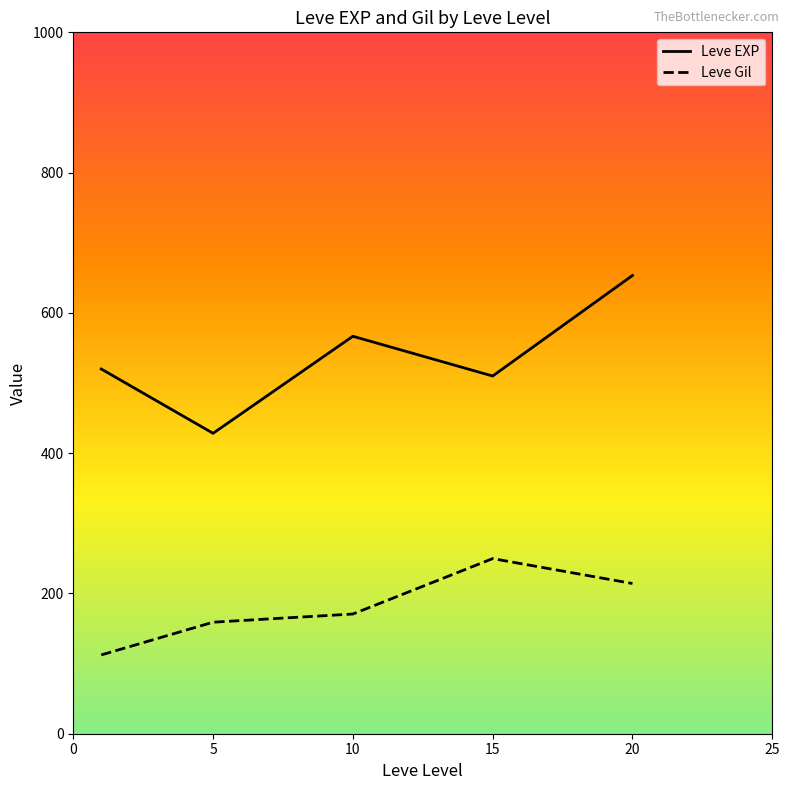

List the series in order of their peak value, lowest first.

Leve Gil, Leve EXP